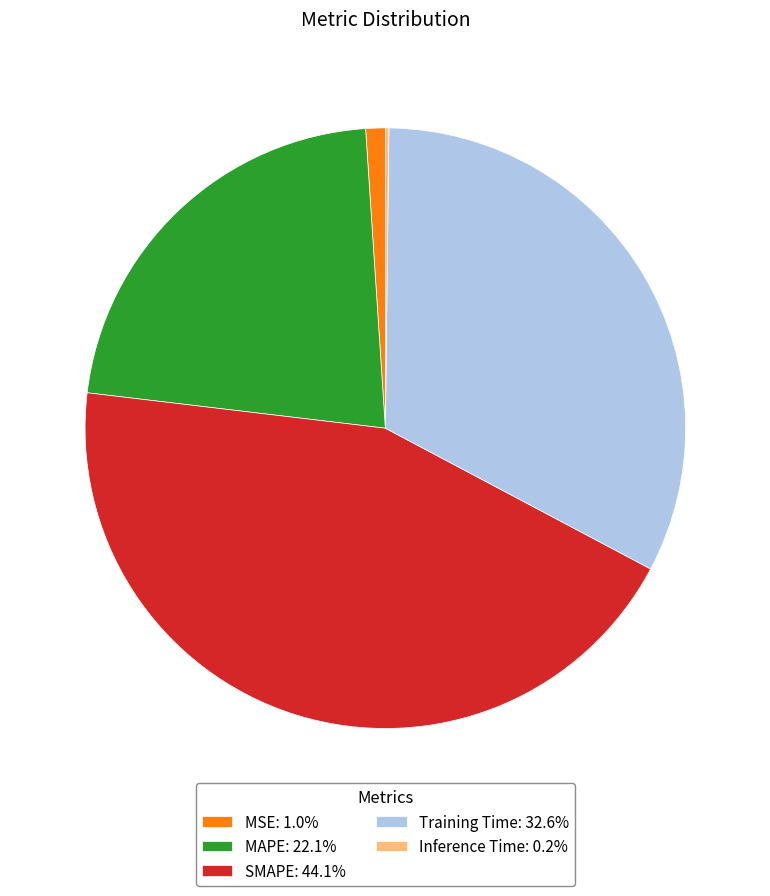

Do MAPE: 22.1% and SMAPE: 44.1% together represent more than half of the pie?

Yes